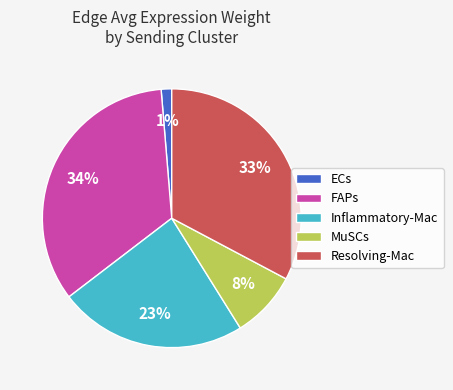

Is FAPs the majority of the pie?

No